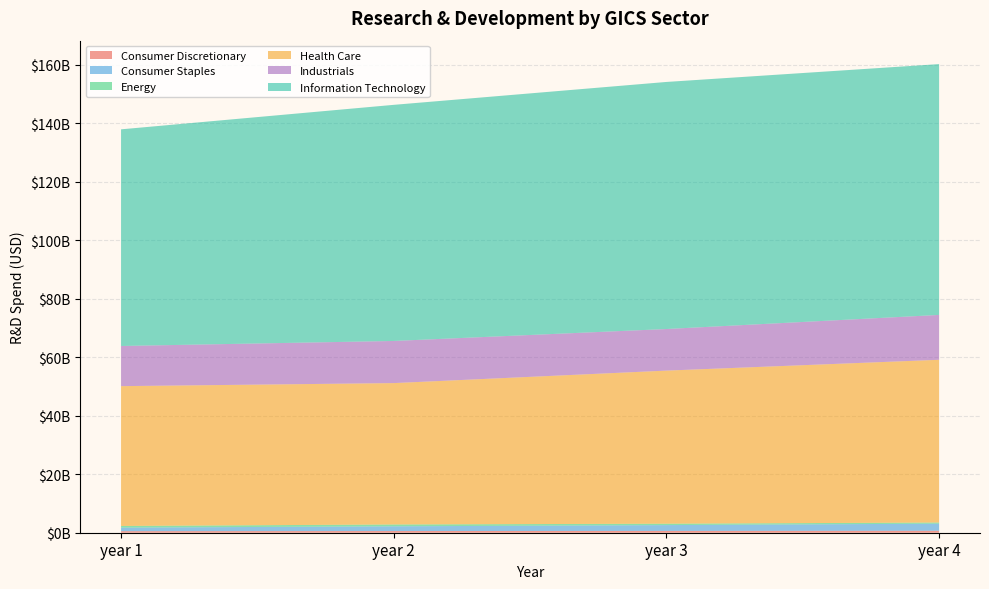

Reading left to right, transcribe all the data shown in this chart.

Consumer Discretionary: 526970000	572514000	617677000	669987000
Consumer Staples: 1218112000	1618583000	1988677000	2425695000
Energy: 571235000	628905000	482104000	394269000
Health Care: 47801208000	48340505000	52340604000	55640583000
Industrials: 13730050000	14407012000	14220931000	15341756000
Information Technology: 74076692000	80730647000	84474747000	85756551000